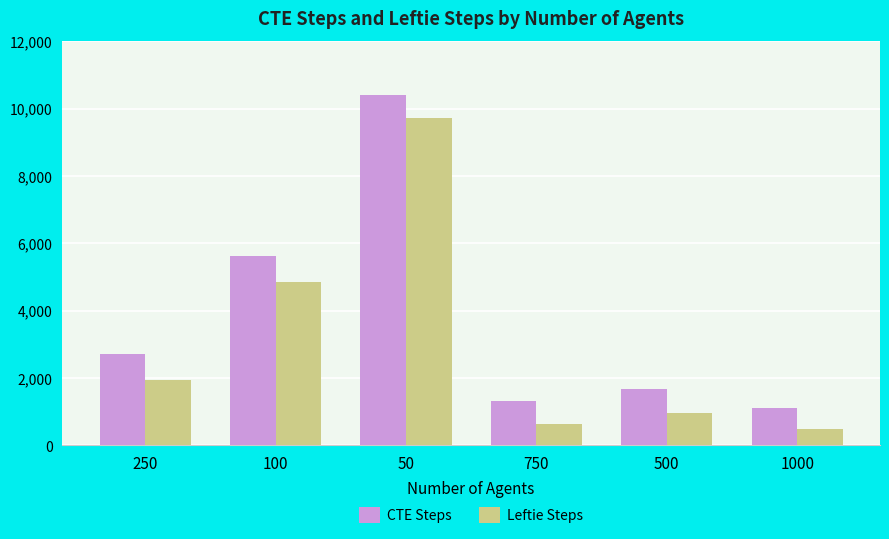

What position from the right is 100?

5